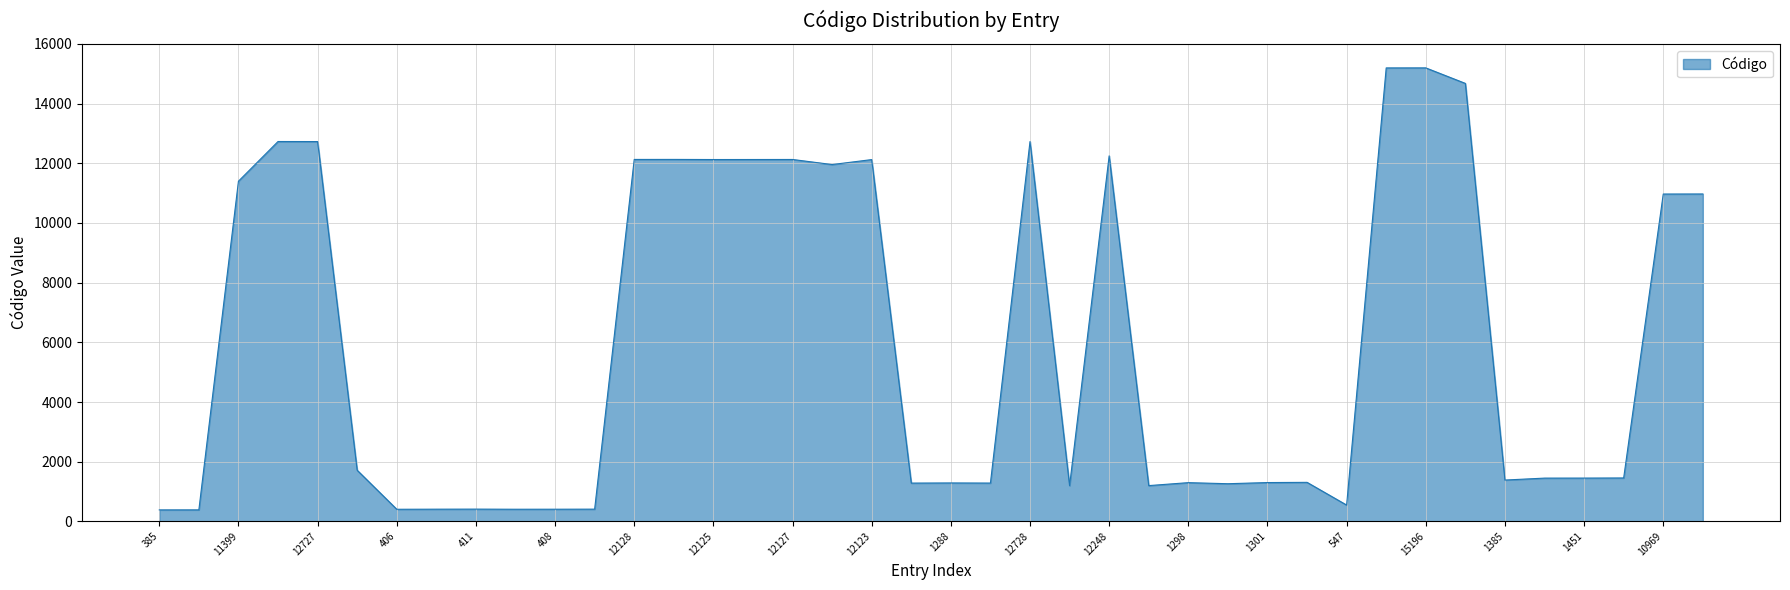

How many lines are shown in the chart?

1